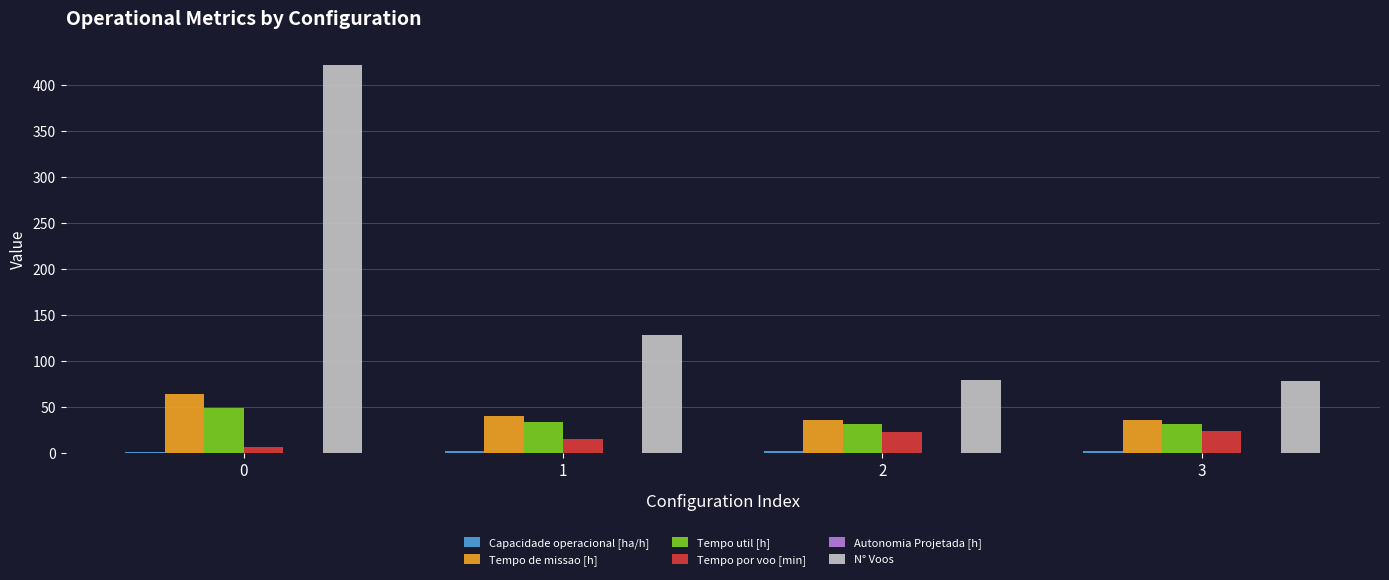

Which series has the widest spread of values?

N° Voos